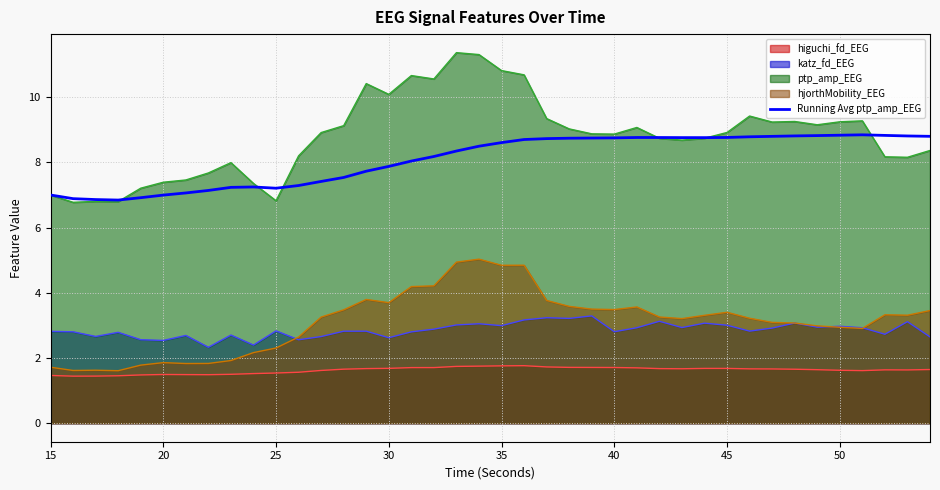

What is the minimum value shown in the chart?

1.4